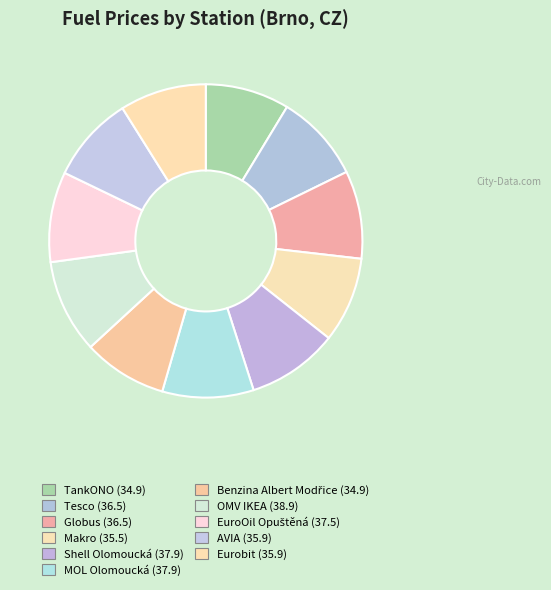

The Eurobit slice represents 9% of the pie. True or false?

True